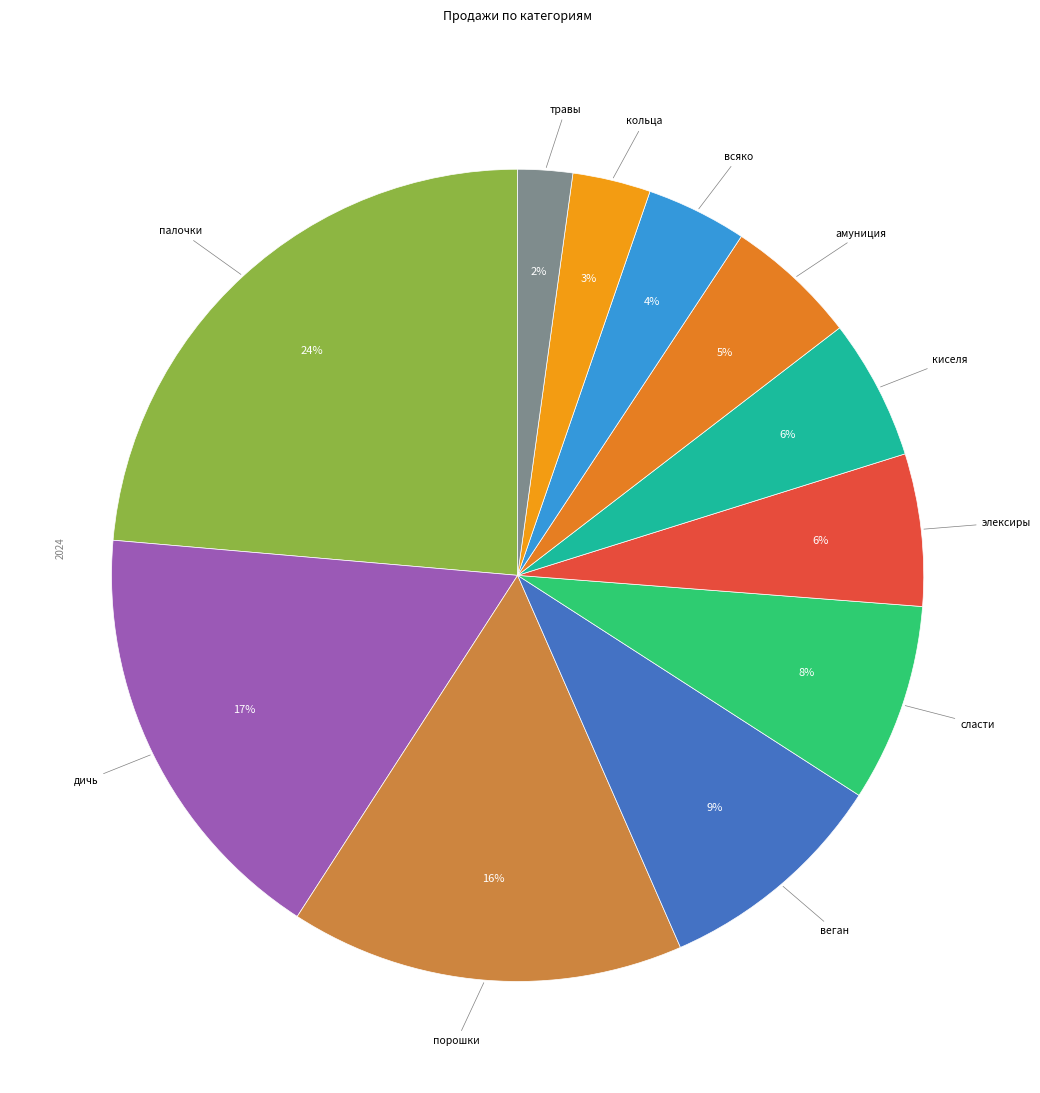

How many slices are in this pie chart?

11